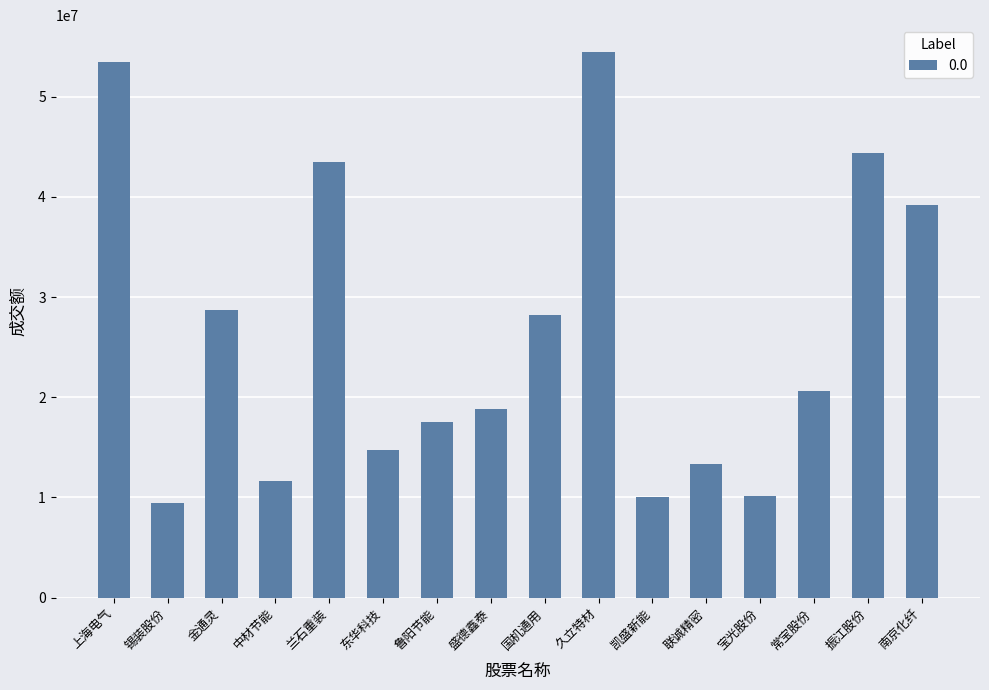

How many data points are less than 20611586?

8